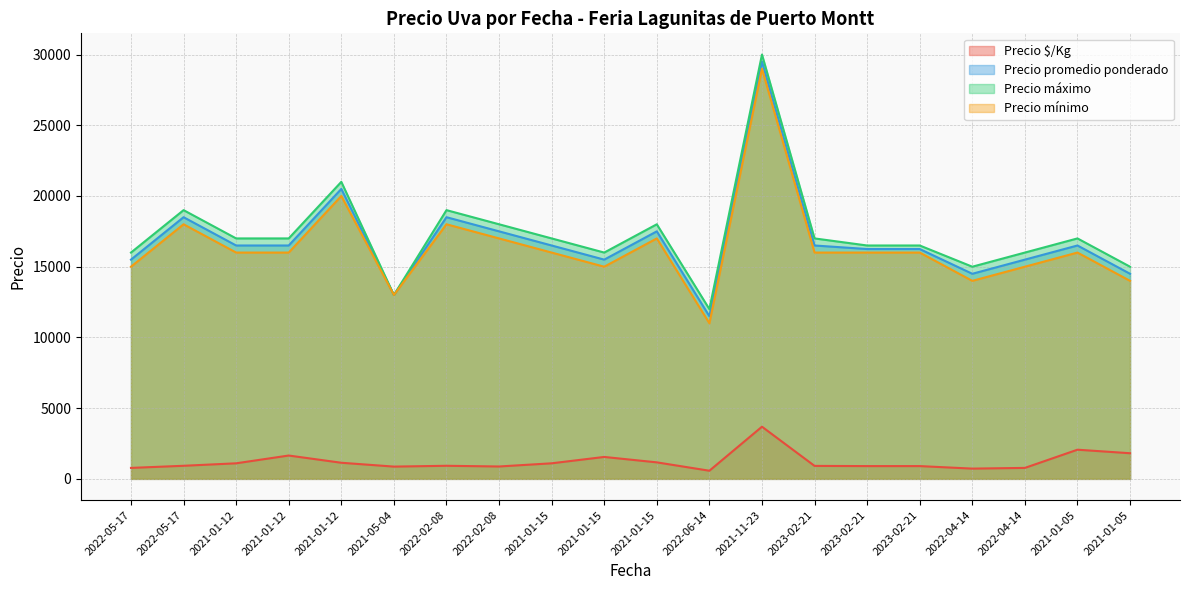

How many lines are shown in the chart?

4